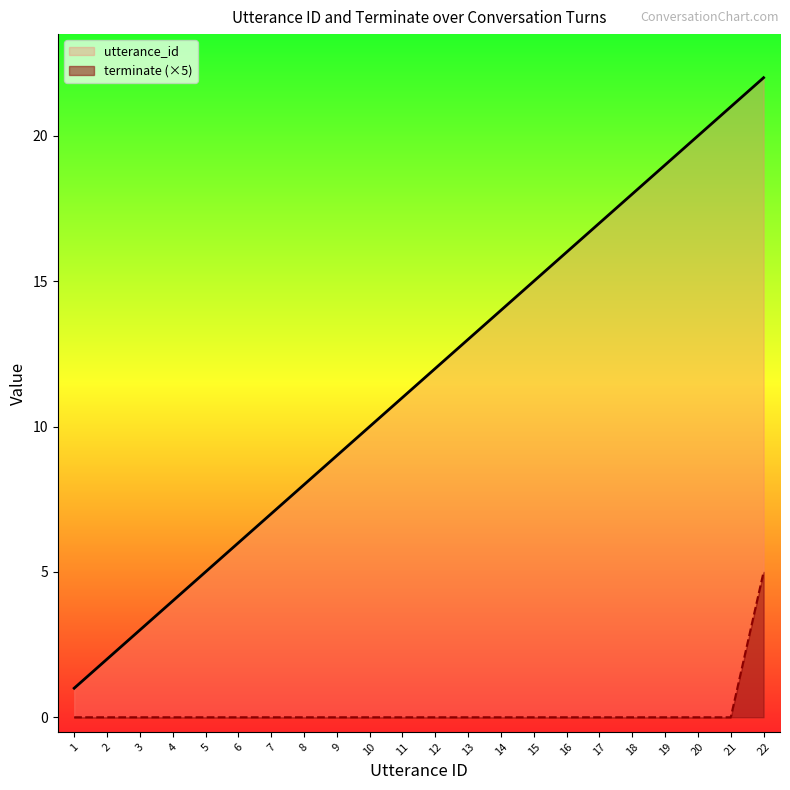

At how many categories does at least one series exceed 0?

22